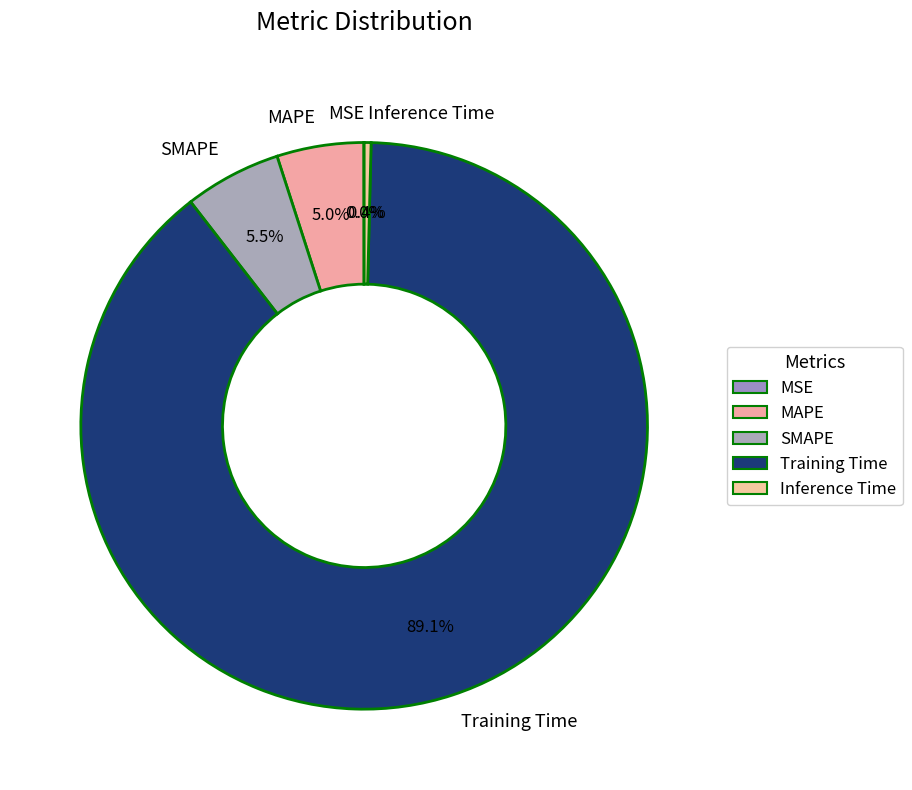

Do SMAPE and Training Time together represent more than half of the pie?

Yes